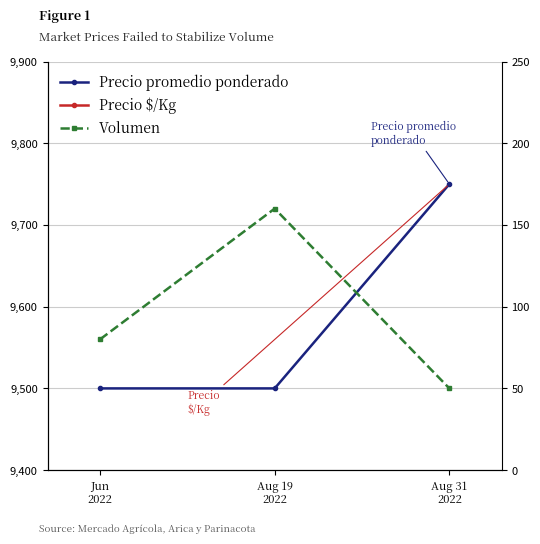

How many categories are shown in the chart?

3